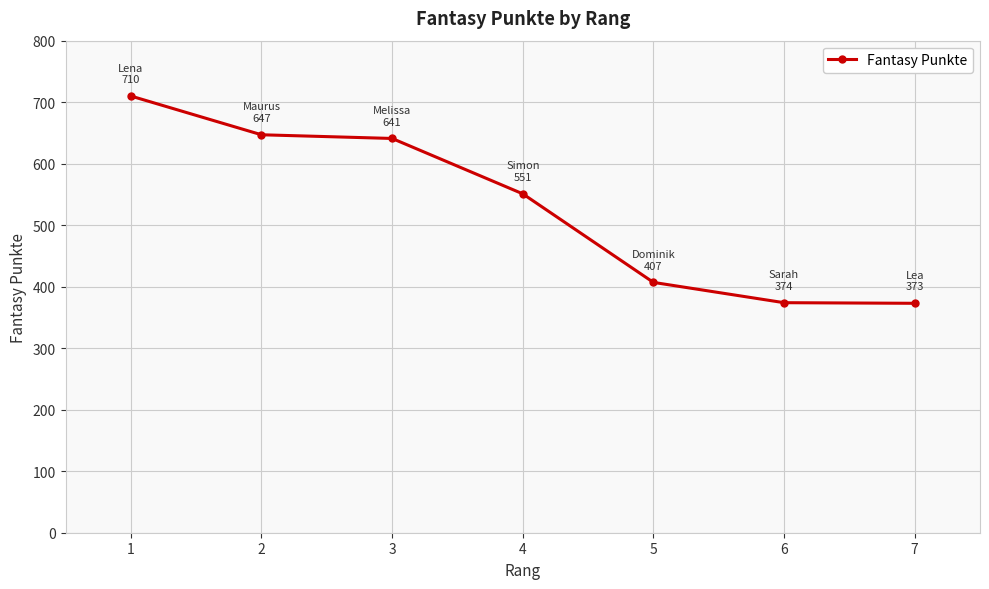

What is the minimum value shown in the chart?

373